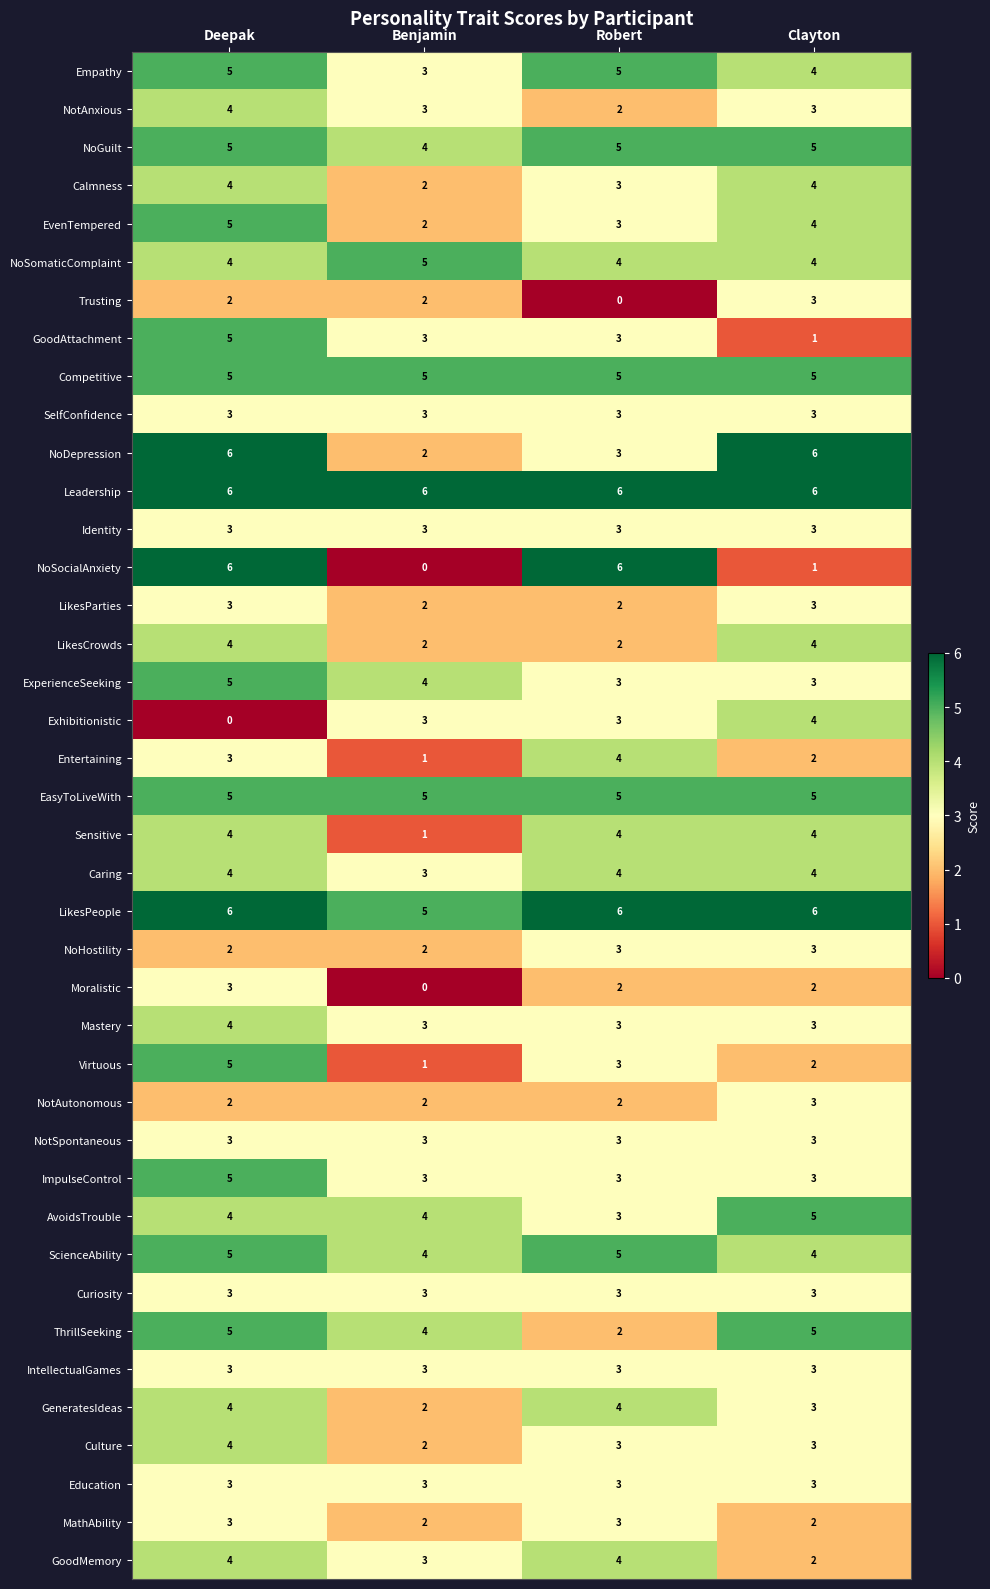

Which series changed the most between Deepak and Benjamin?

NoSocialAnxiety